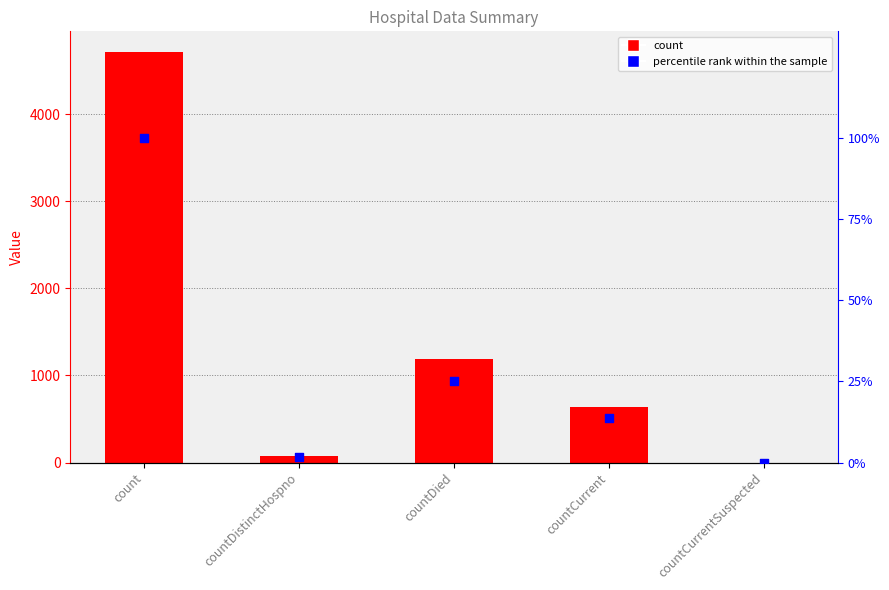

What are all the series names shown in the legend?

count, percentile rank within the sample